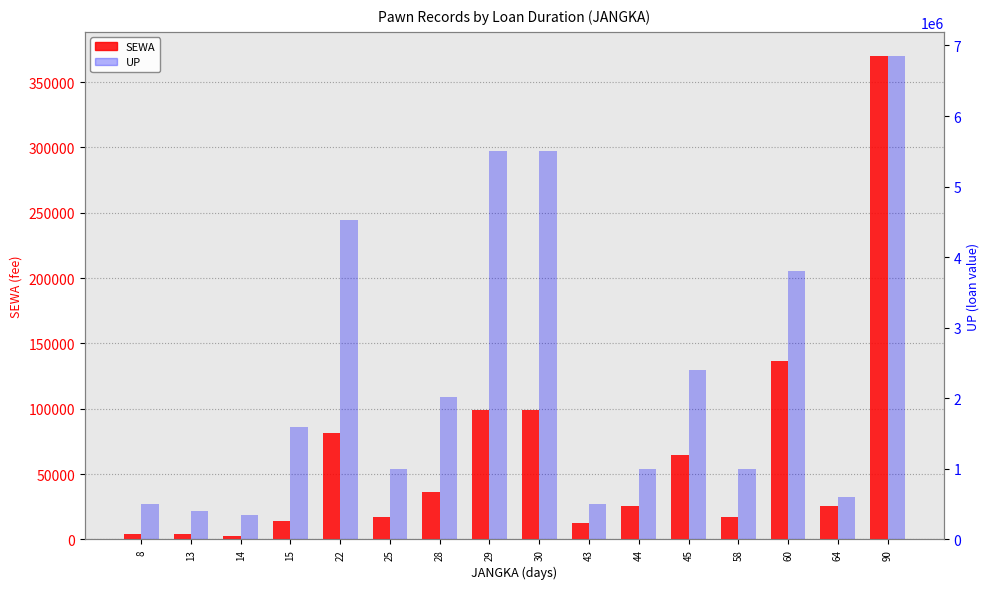

Between 22 and 58, which series saw the biggest shift?

UP